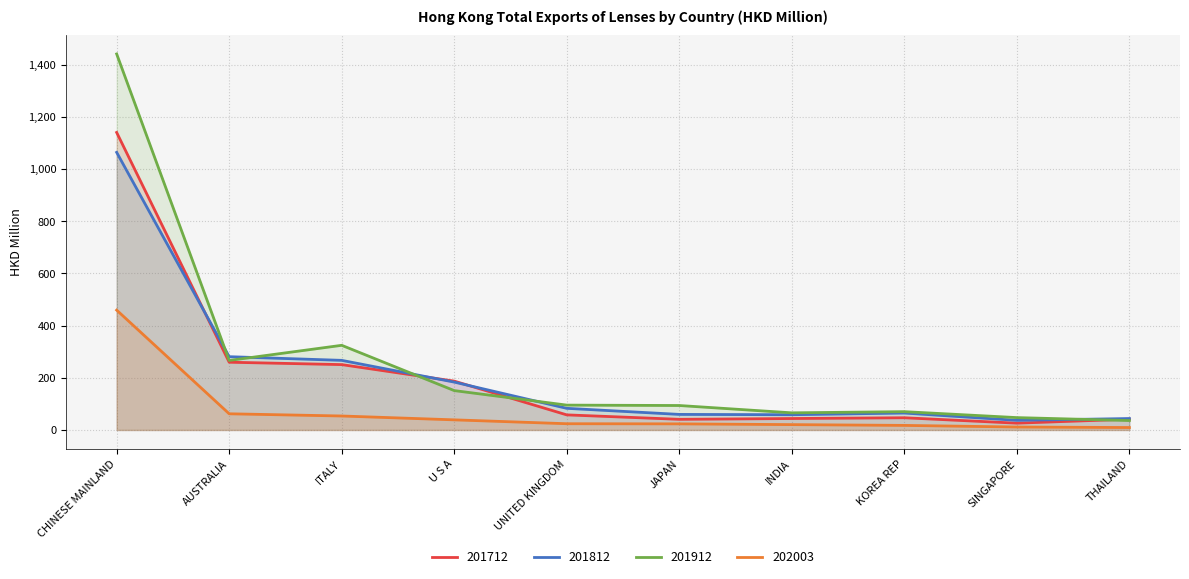

What is the difference between the maximum and minimum values in the 201812 series?

1026.8